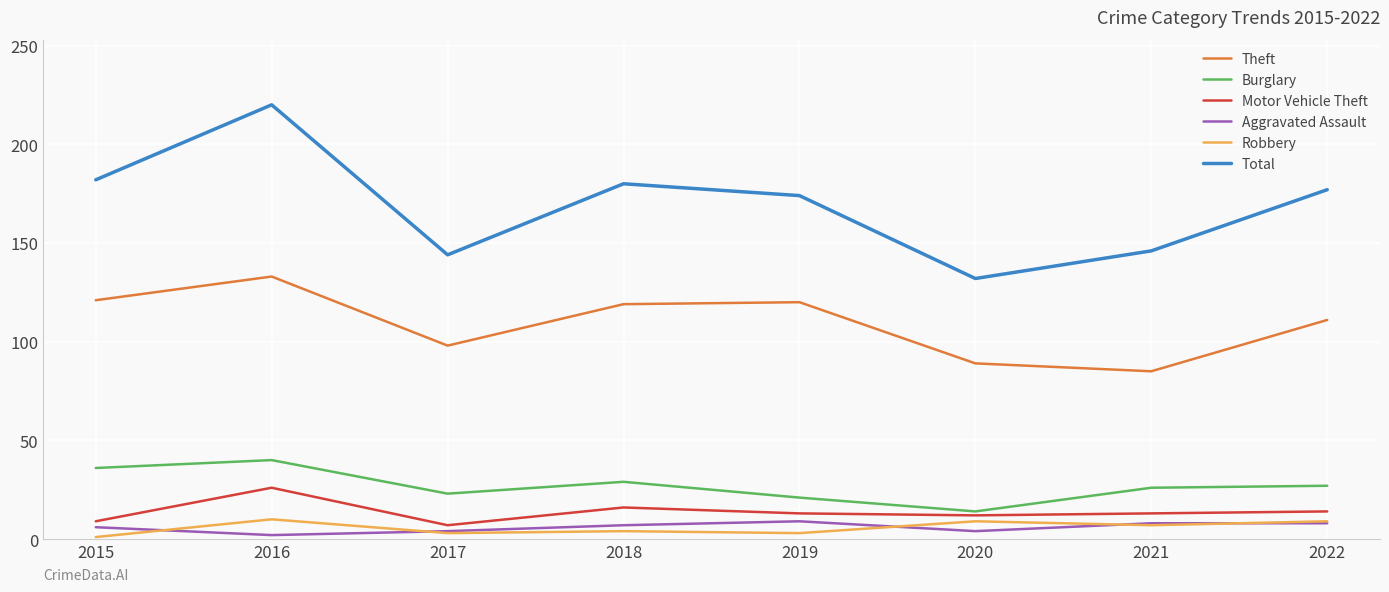

What is the average value of the Total series?

169